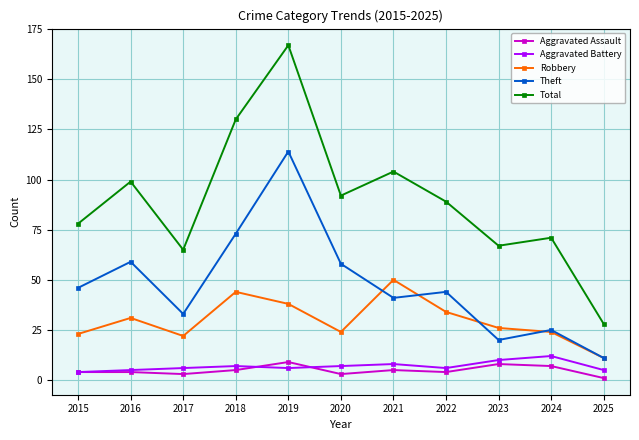

Does the chart have visible grid lines?

Yes